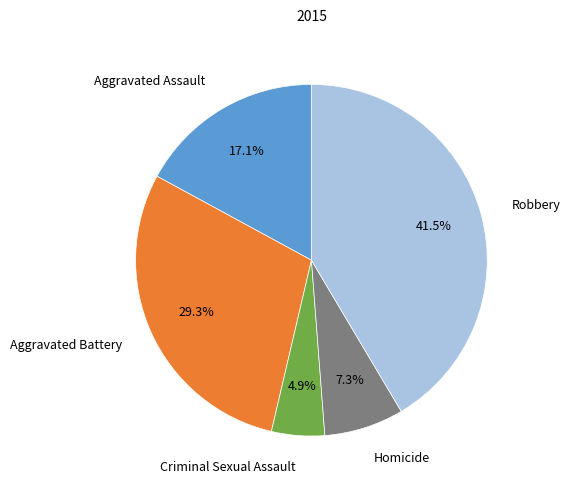

Which has a higher value, Criminal Sexual Assault or Robbery?

Robbery